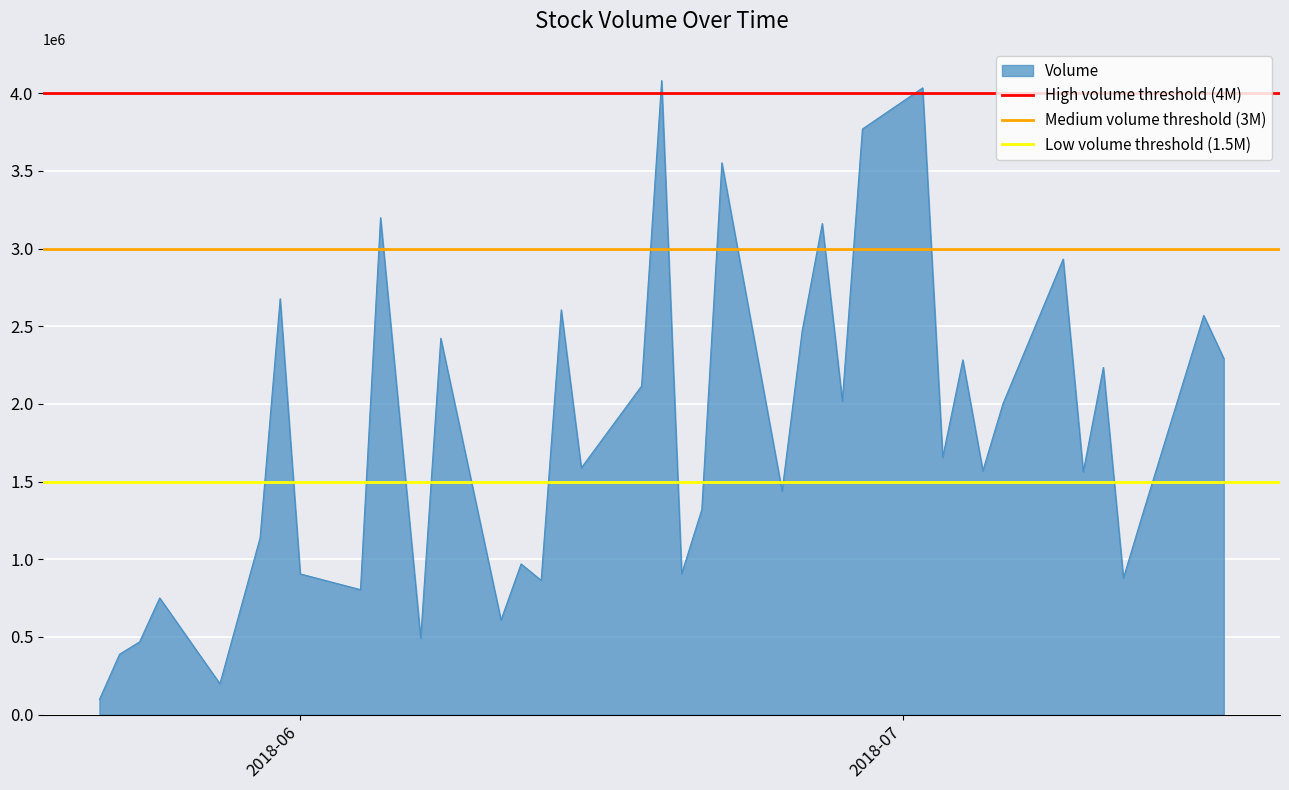

What is the lowest value of the Volume series?

98000